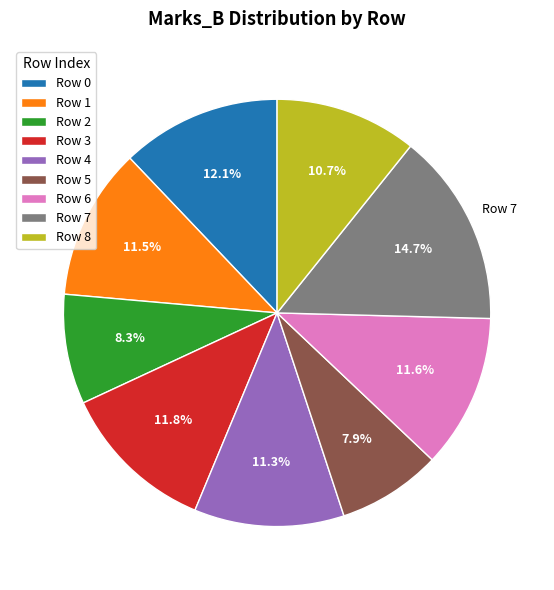

To the nearest percent, what is the combined percentage of Row 0 and Row 7?

27%